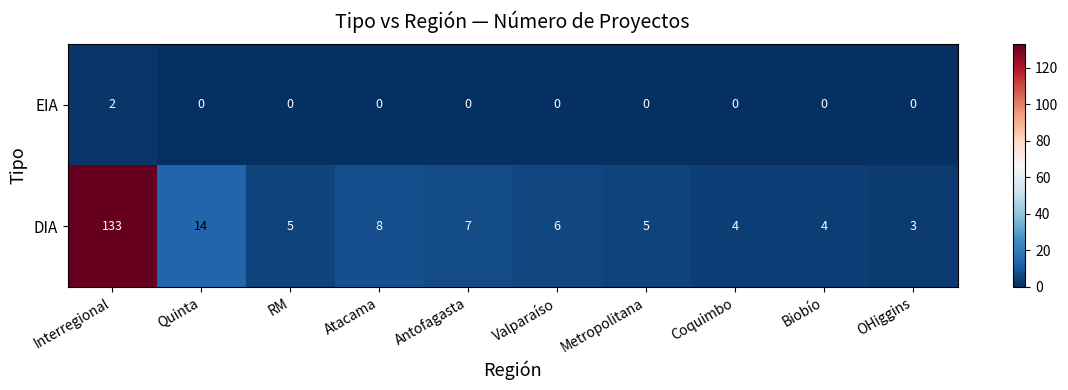

At which category is the sum across all series the highest?

Interregional